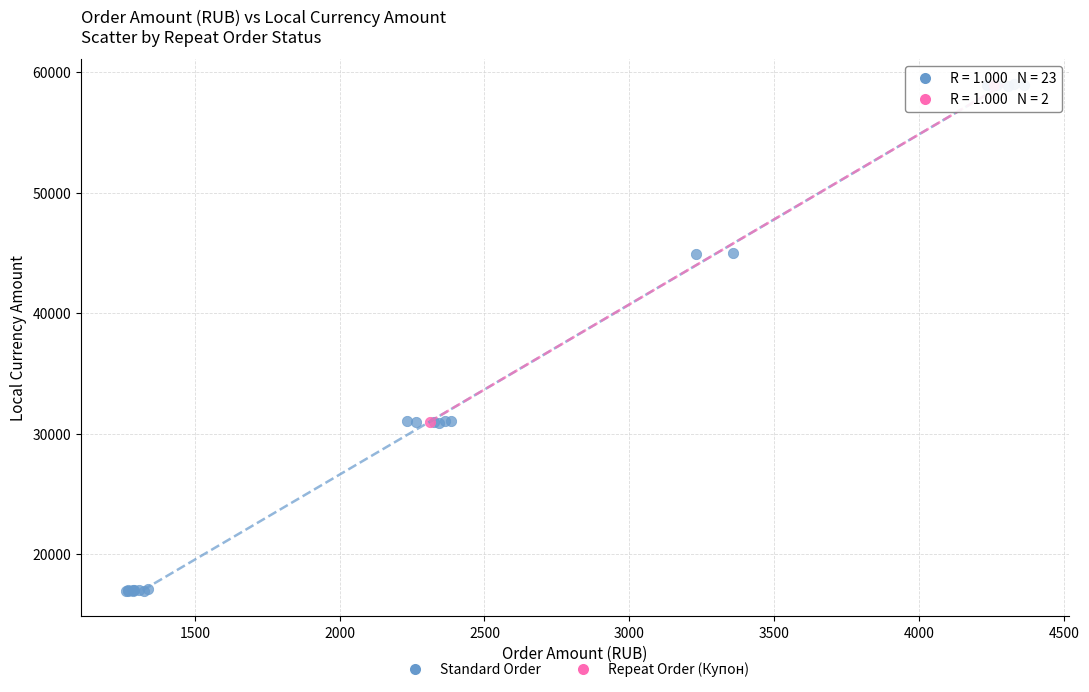

What are all the series names shown in the legend?

Standard Order, Repeat Order (Купон)